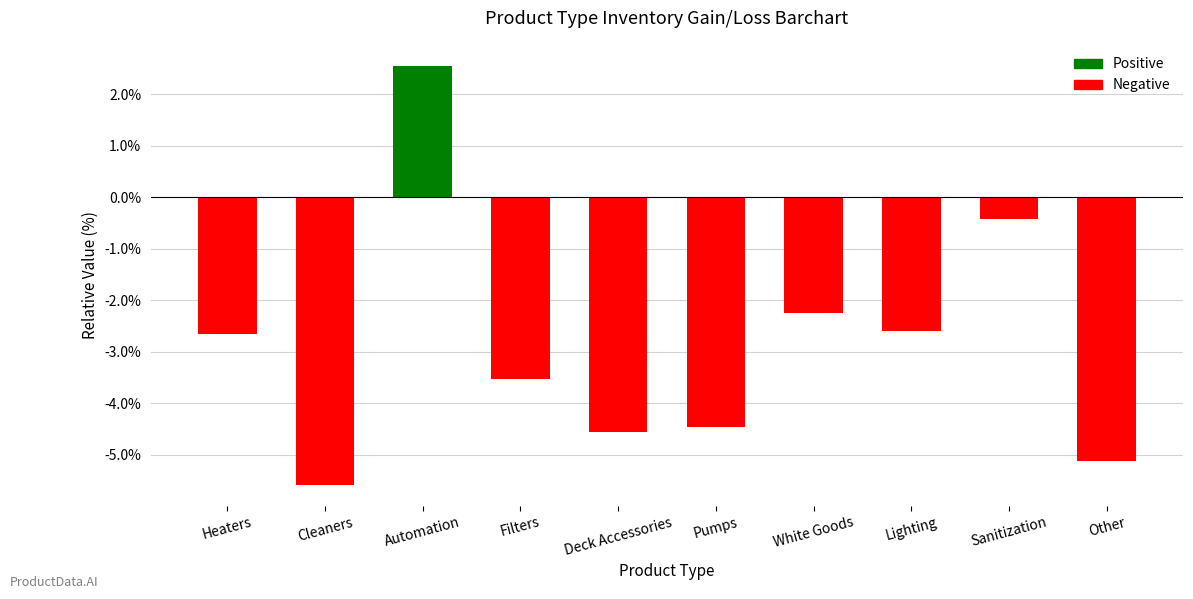

At which label is the value closest to -1?

Sanitization